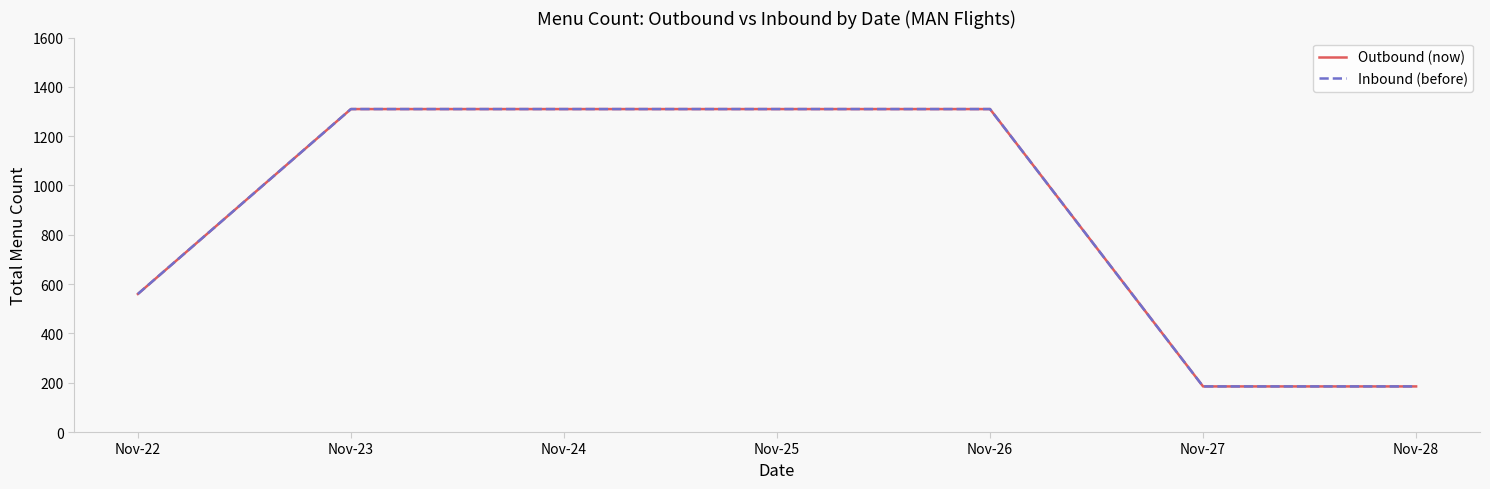

Does the chart display data point markers on the line(s)?

No